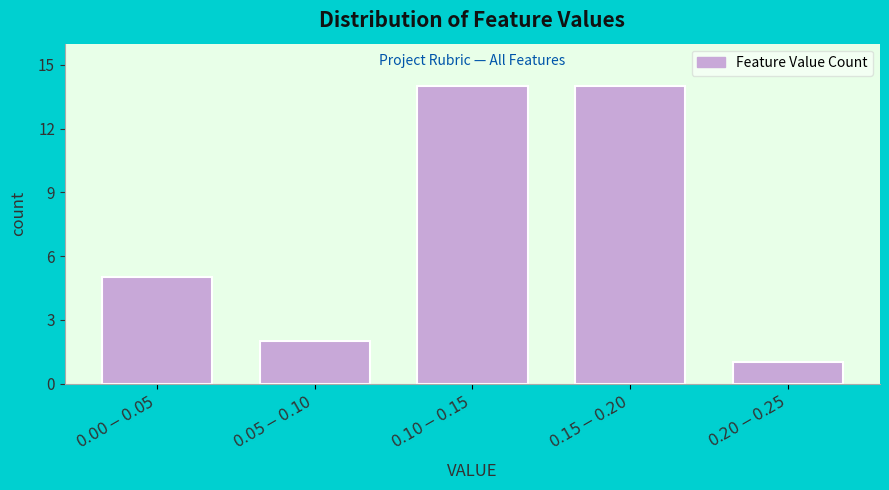

Reading left to right, what are all the values shown in this chart?

5	2	14	14	1